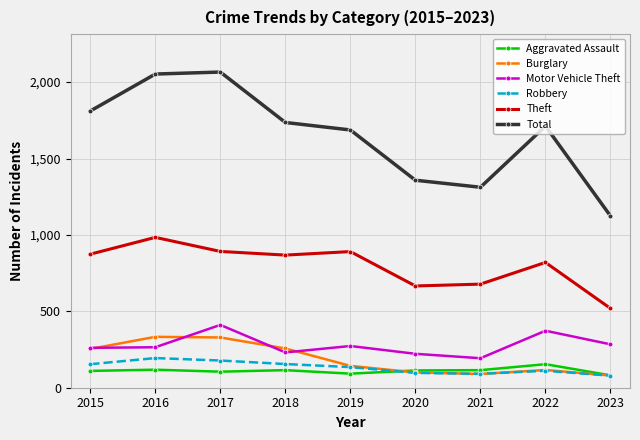

What is the value of the Robbery point at the 6th from the left?

97